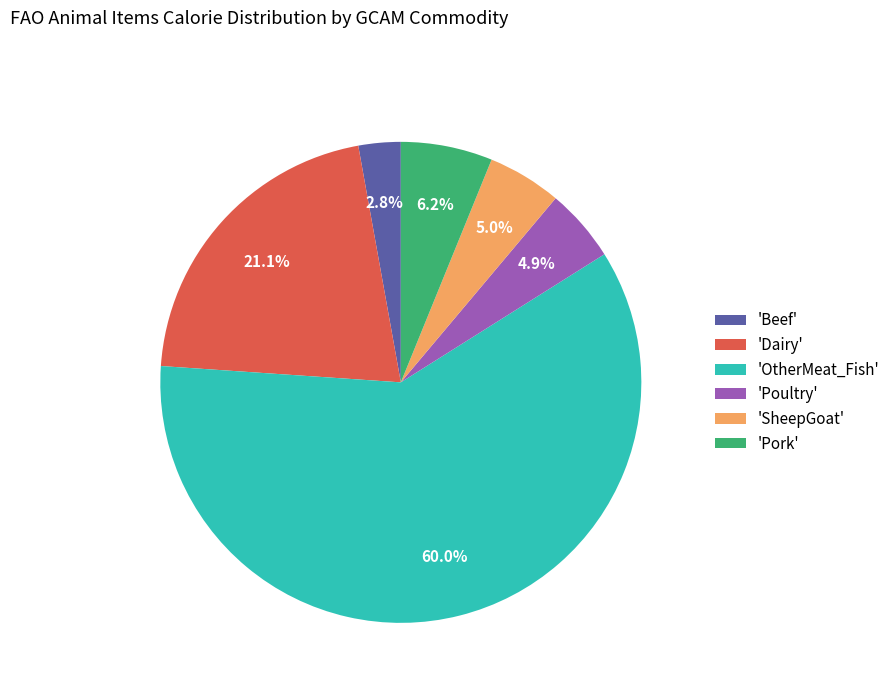

What is the ratio of the value at 'Poultry' to the value at 'Pork'?

0.8